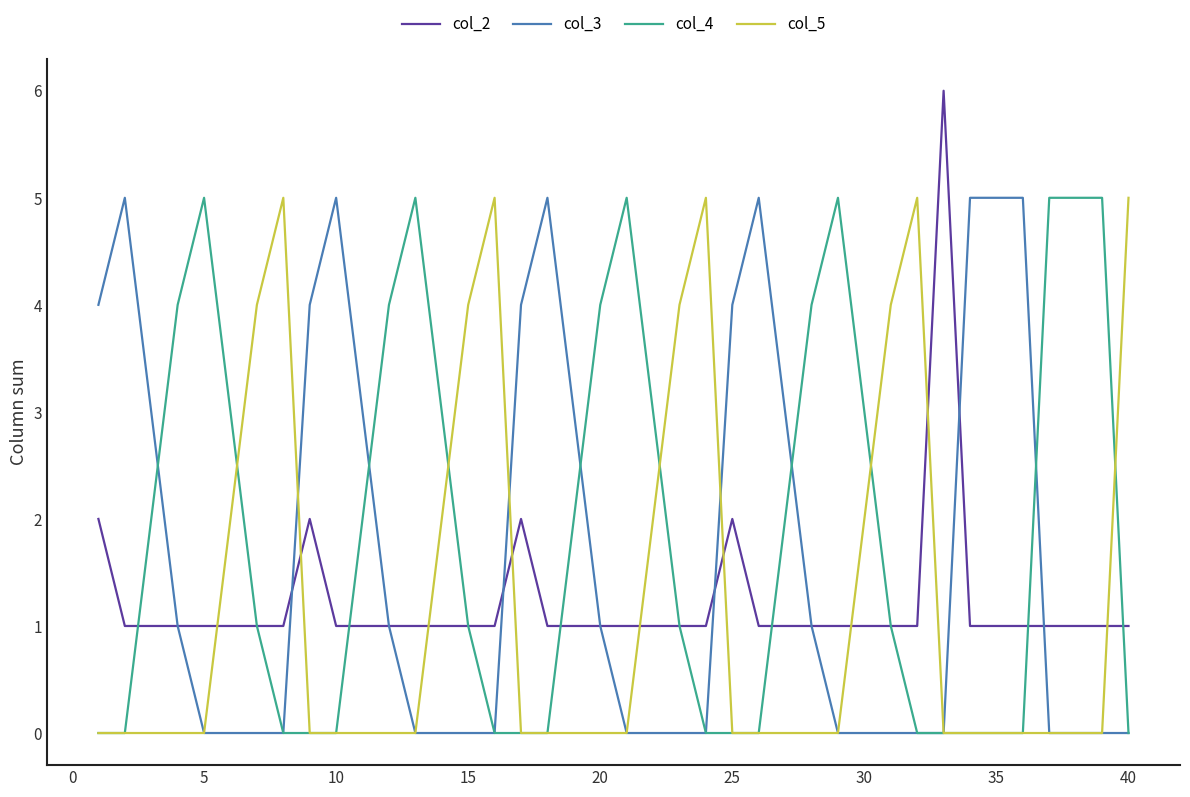

What is the greatest value displayed?

6